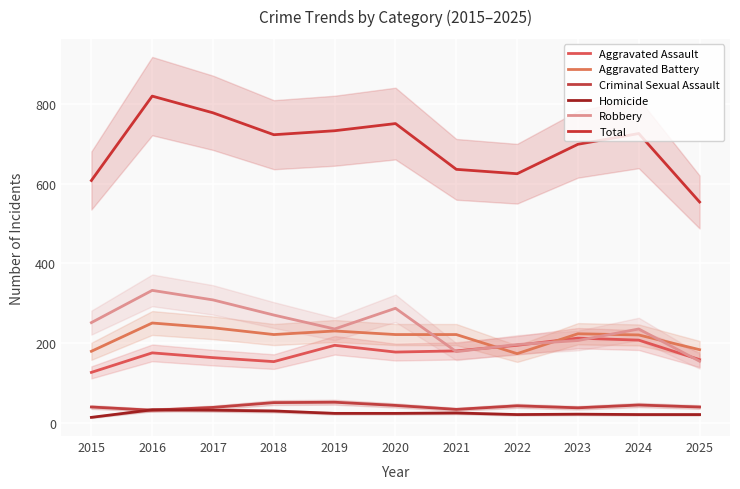

How many lines are shown in the chart?

6